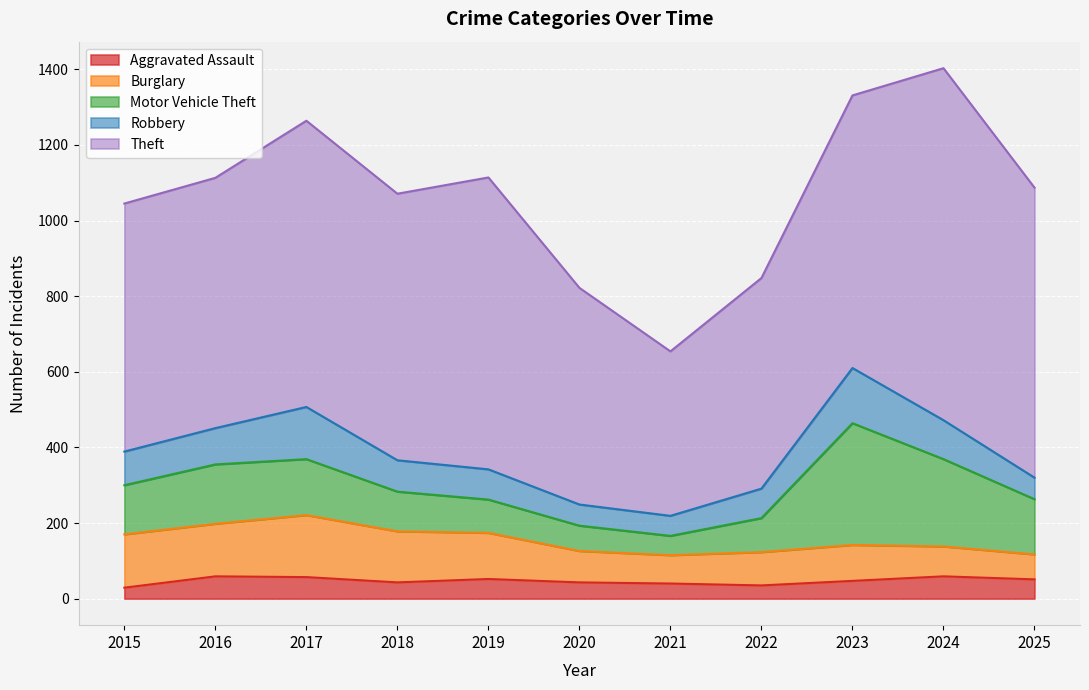

Which series changed the most between 2016 and 2025?

Theft